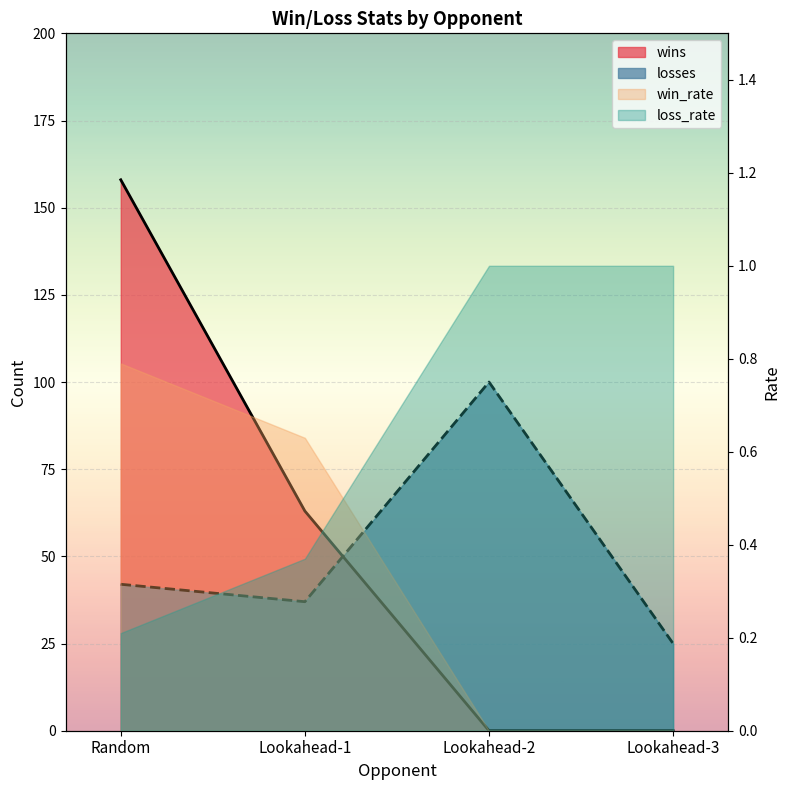

What is the sum of all losses values?

204